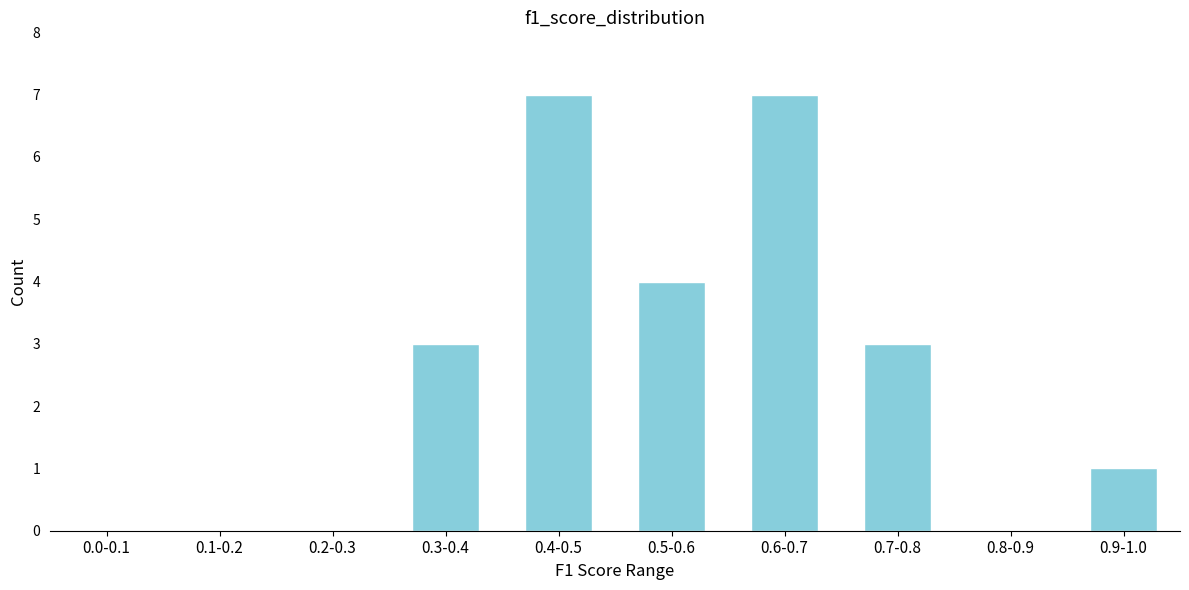

Reading left to right, what are all the values shown in this chart?

0.0-0.1=0	0.1-0.2=0	0.2-0.3=0	0.3-0.4=3	0.4-0.5=7	0.5-0.6=4	0.6-0.7=7	0.7-0.8=3	0.8-0.9=0	0.9-1.0=1